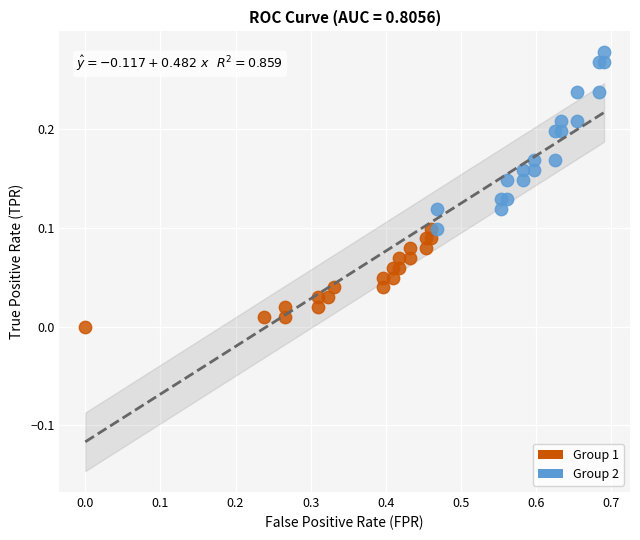

Which series contains the highest Y value?

Group 2